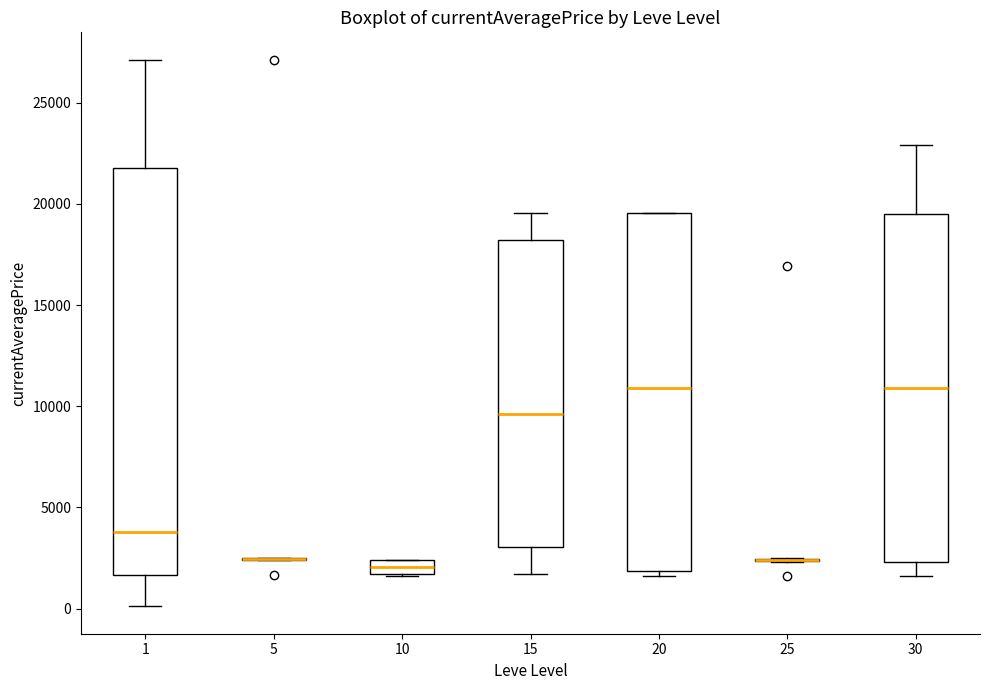

Which box is the tallest, from its lower edge to its upper edge?

1